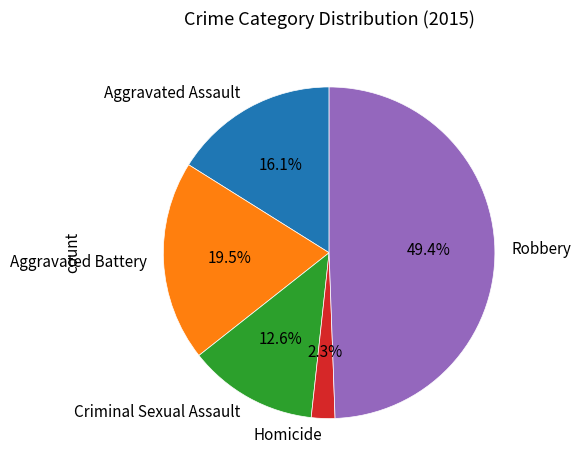

Is Homicide the majority of the pie?

No